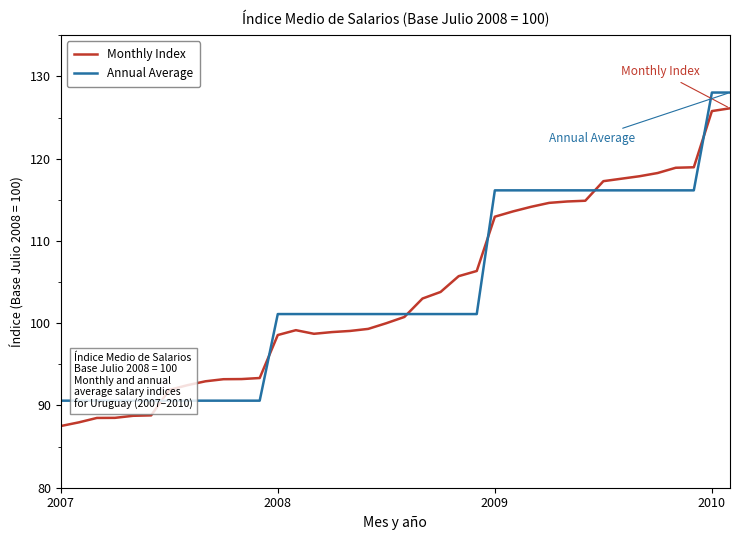

Read the Monthly Index value at 18.

100.0